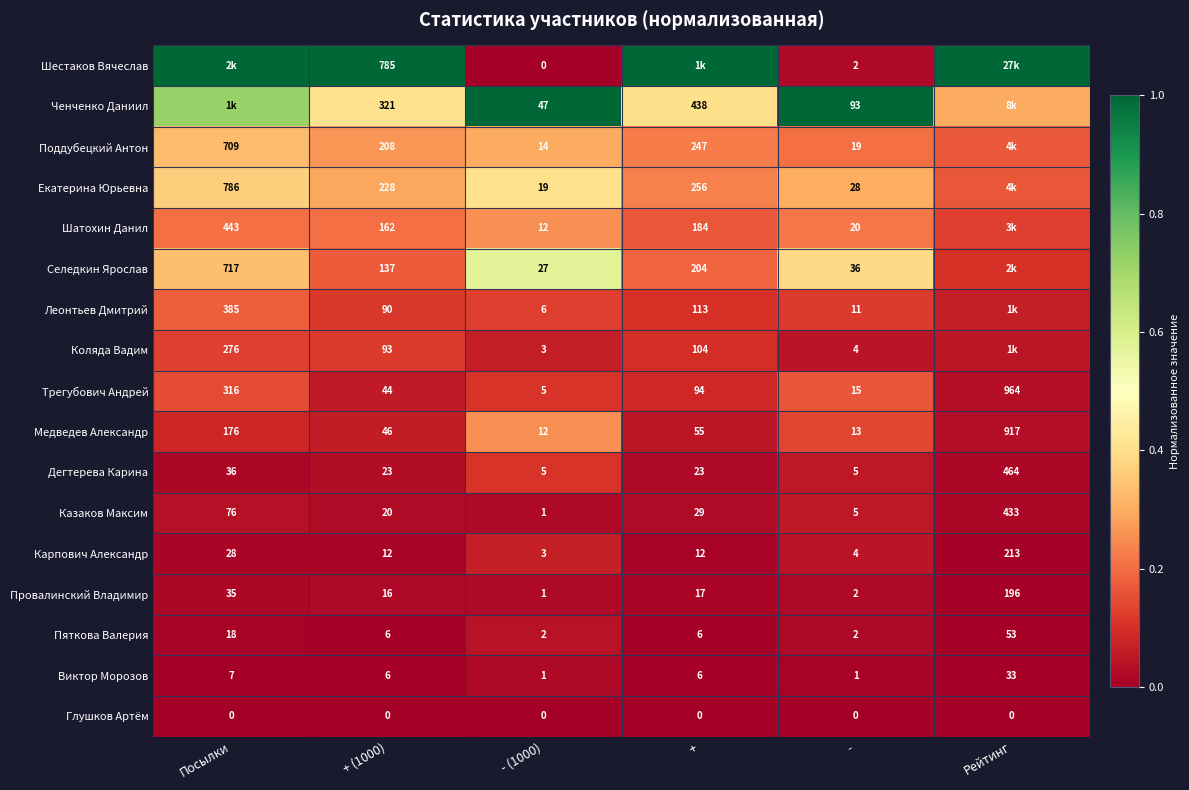

Is the value of Карпович Александр at Рейтинг greater than the value of Шатохин Данил at -?

Yes